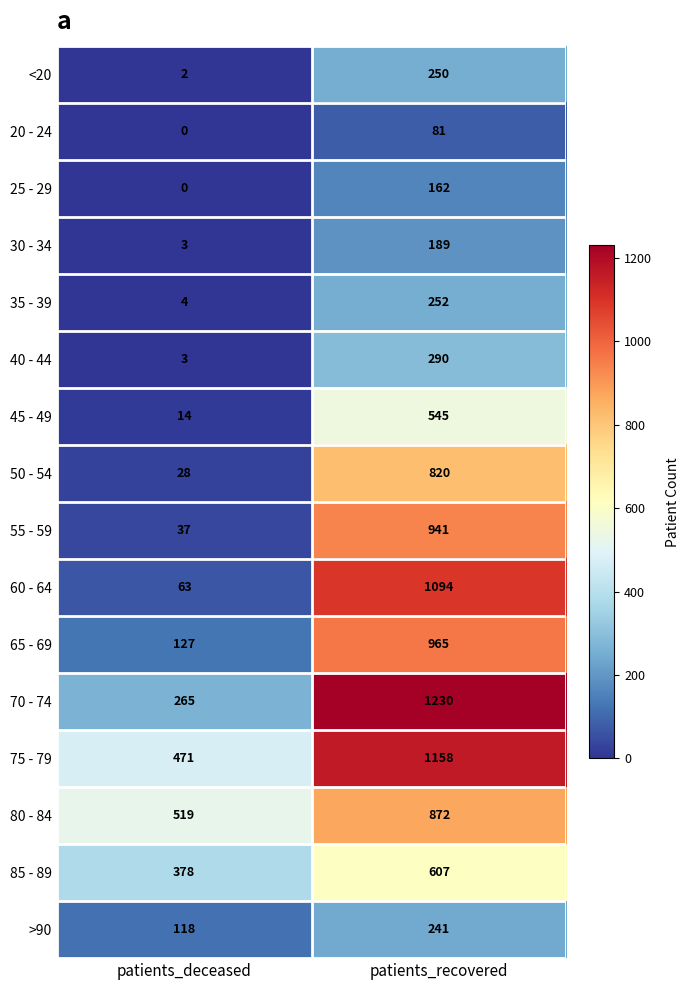

What is the difference between the highest and lowest values at patients_deceased?

519